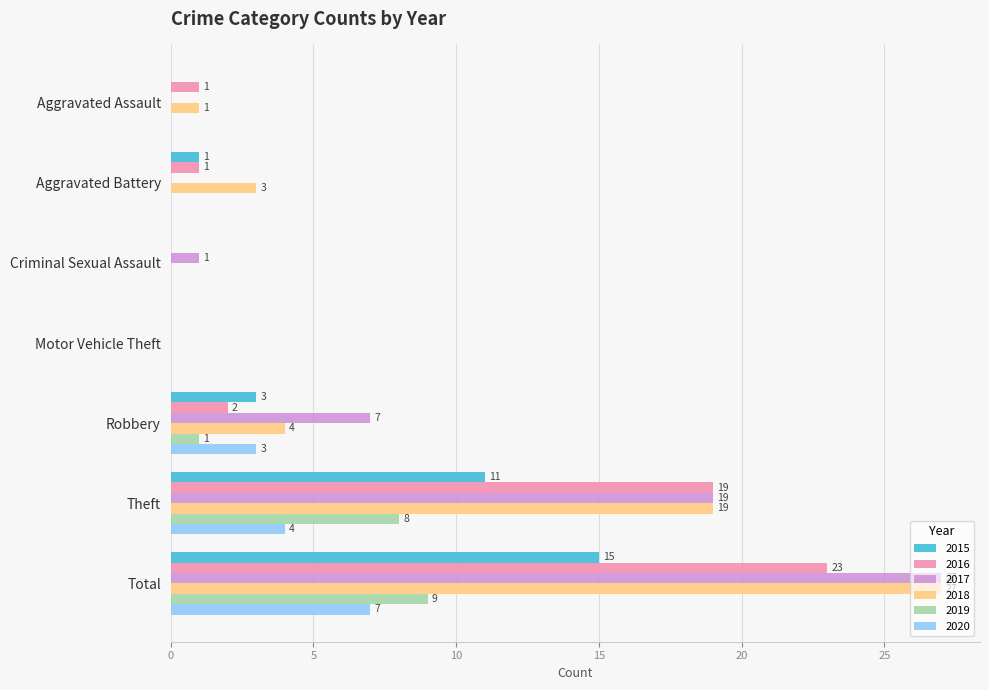

What is the sum of all 2017 values?

54